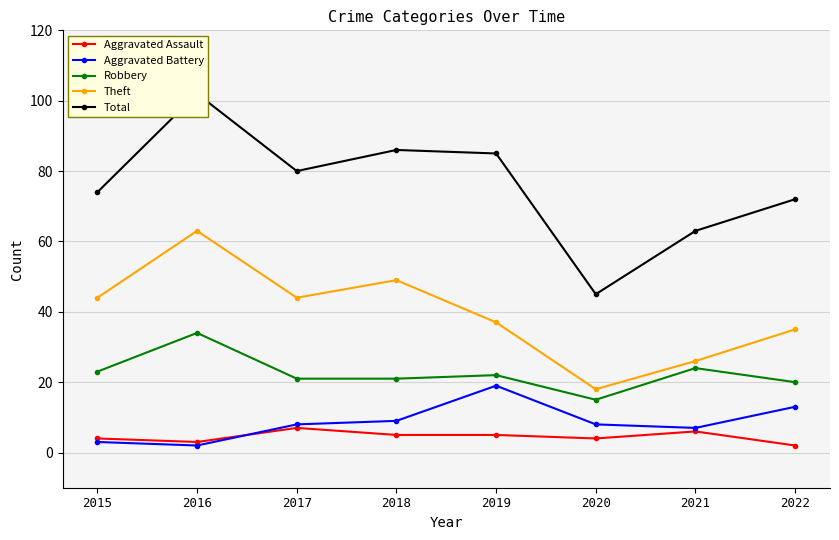

Which series has the largest total across all categories?

Total